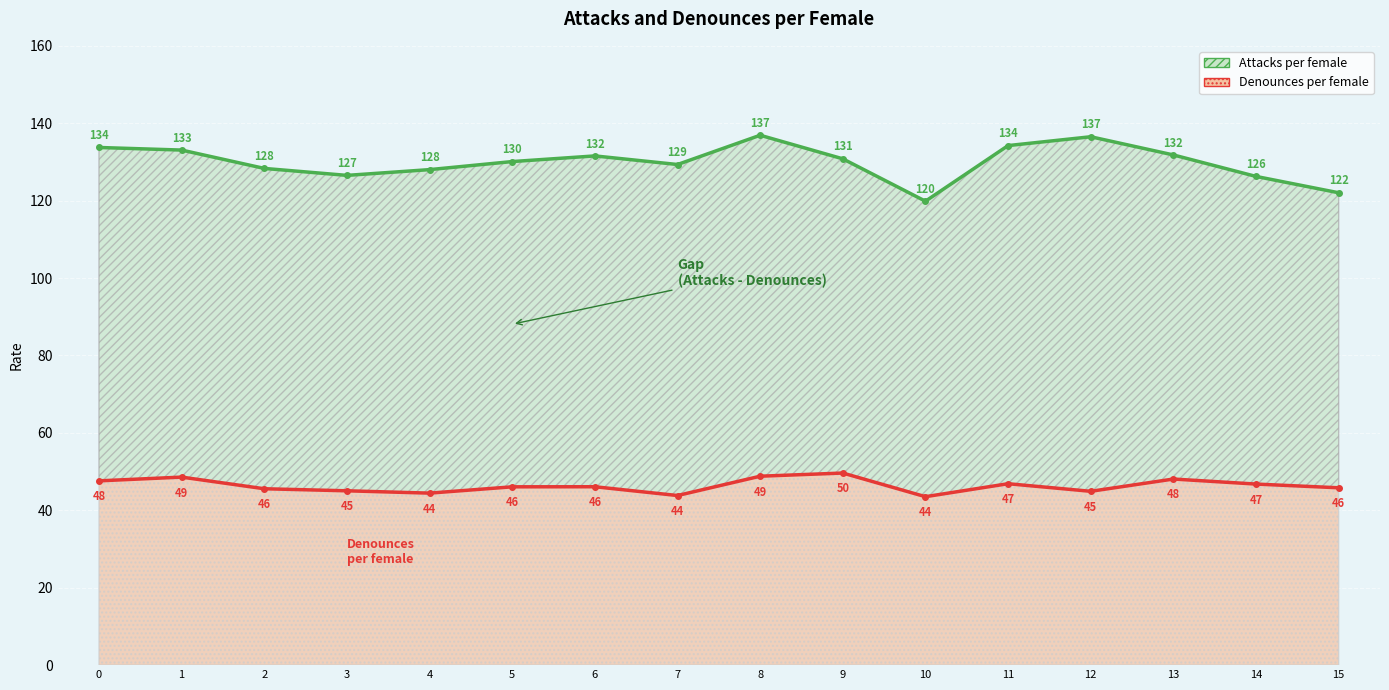

What are all the series names shown in the legend?

Attacks per female, Denounces per female